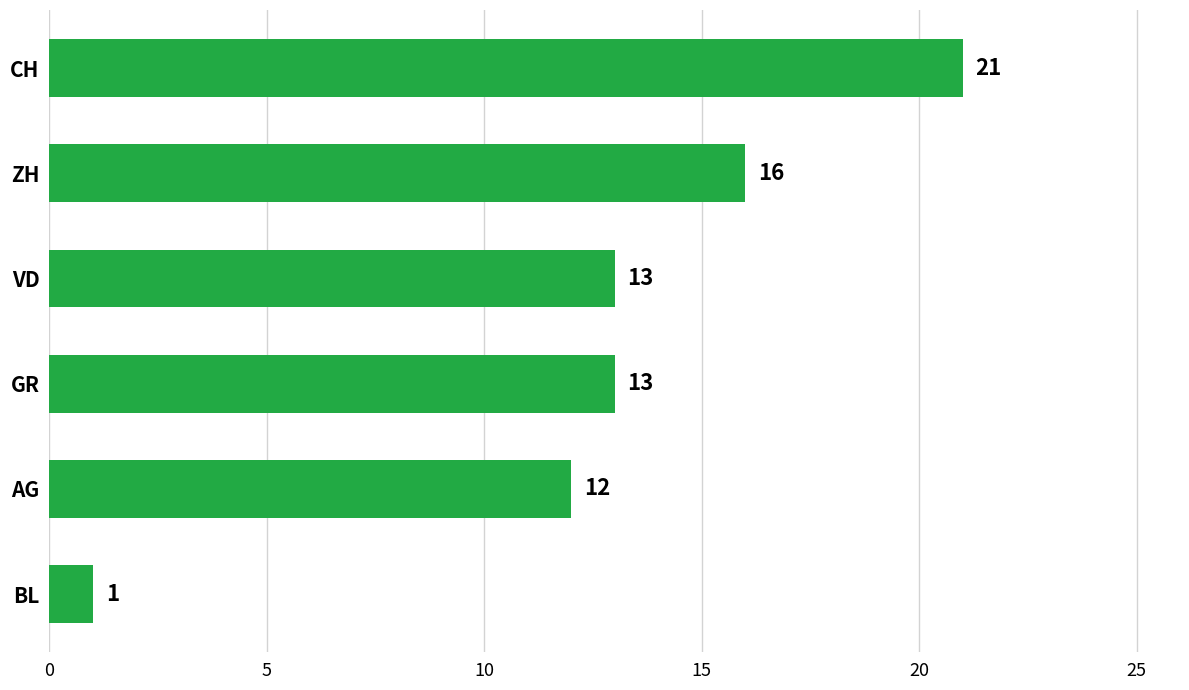

What is the difference between the values at CH and BL?

20